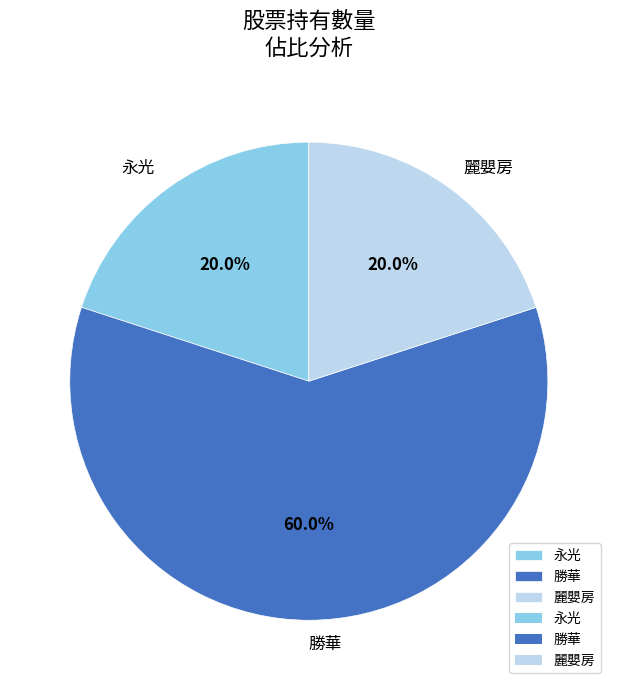

Is there any slice that represents more than half of the pie?

Yes